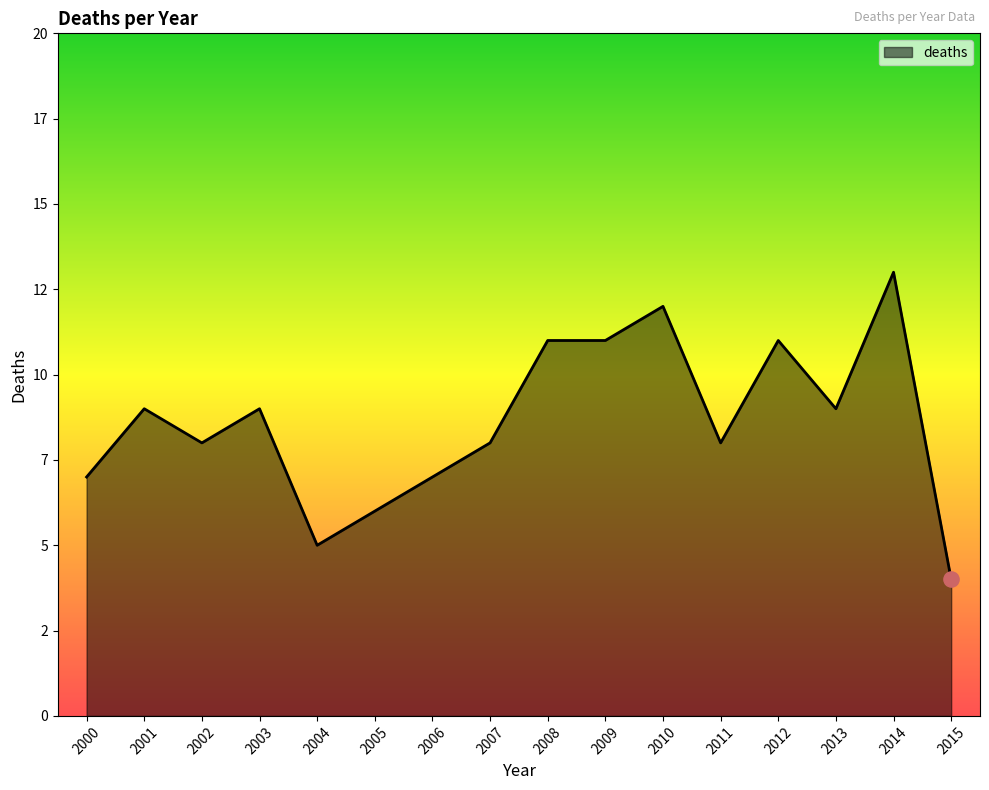

Approximately how many times larger is the value at 2007 compared to 2005?

1.3